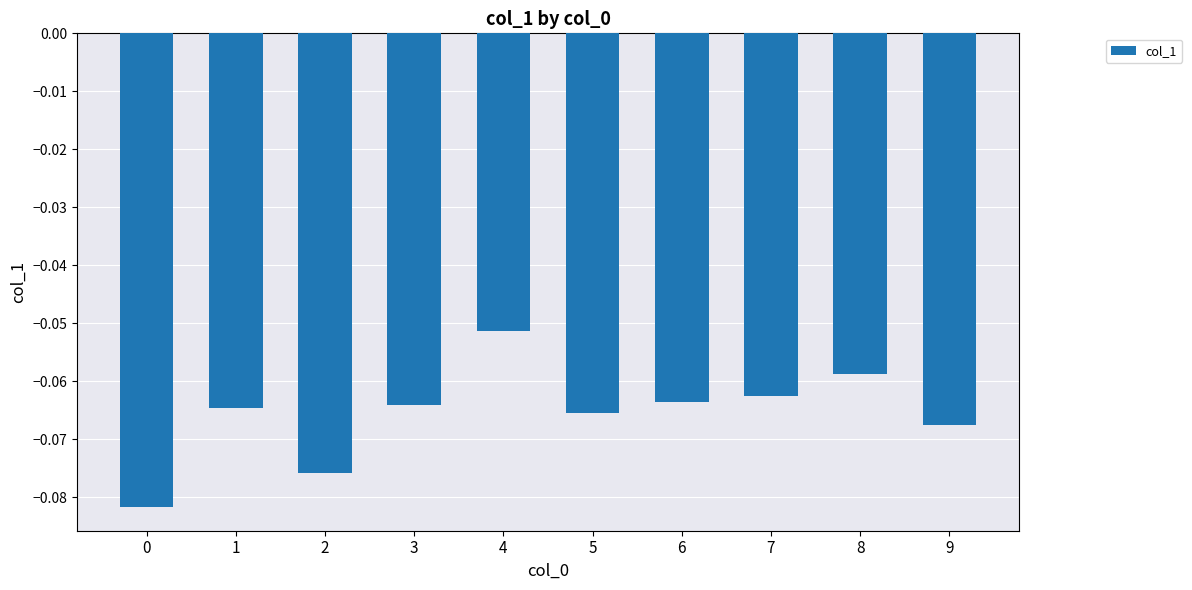

Which has a higher value, 2 or 6?

6